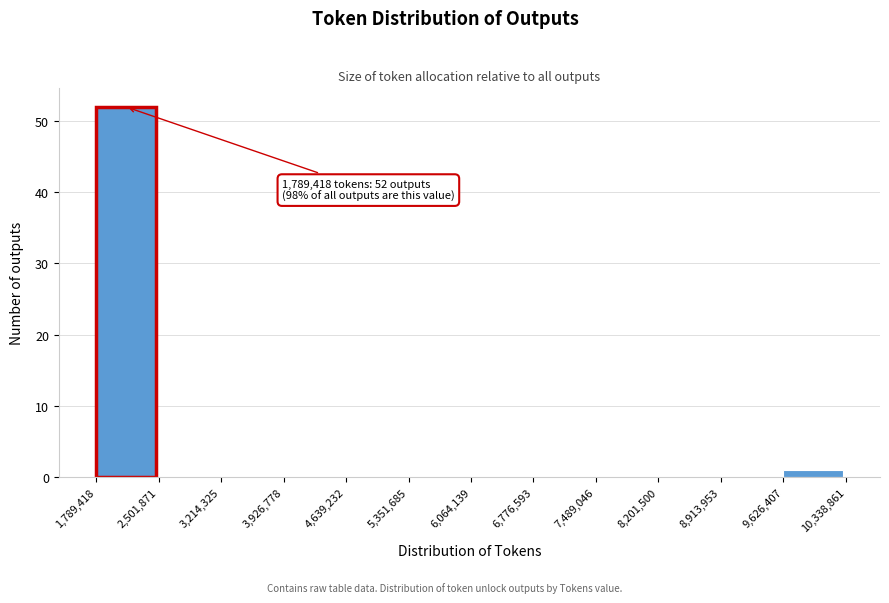

Over which range of the x-axis is the bar tallest?

1,789,418 to 2,501,871